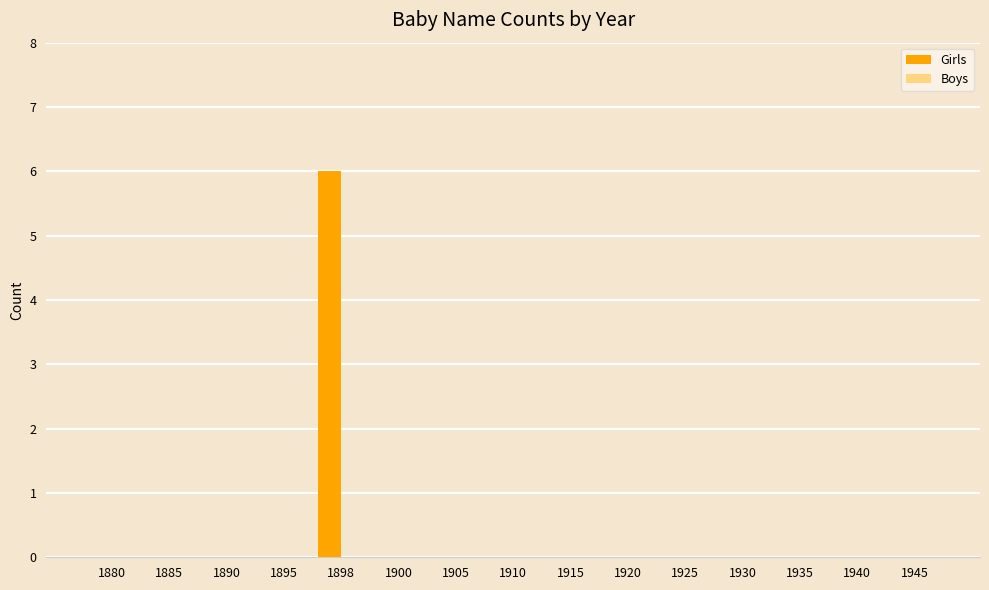

At which category does the chart reach its peak across all series?

1898